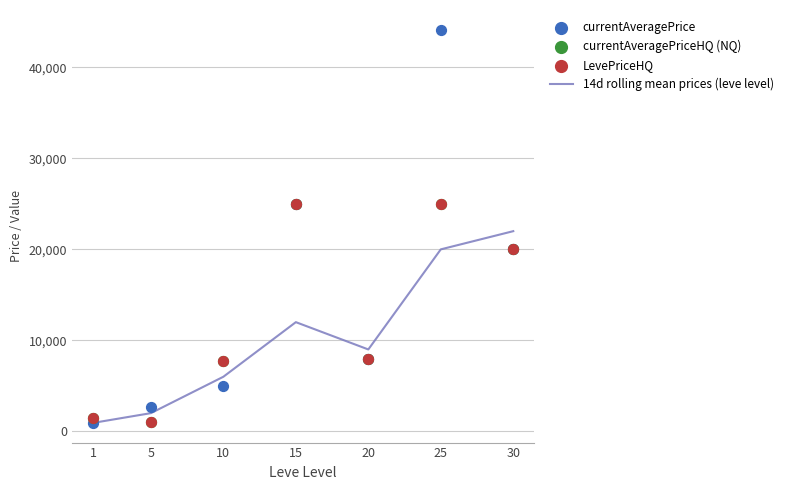

Is the value of currentAveragePrice at 15 greater than the value of 14d rolling mean prices (leve level) at 20?

Yes